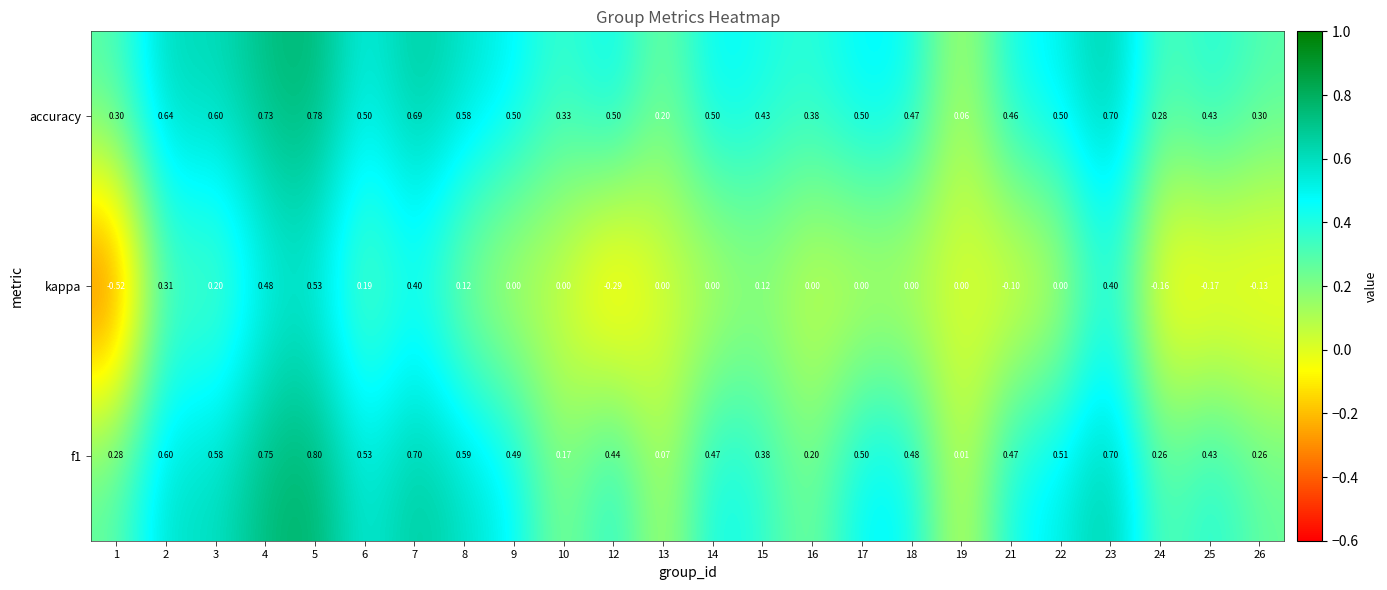

How many series are shown in this chart?

3